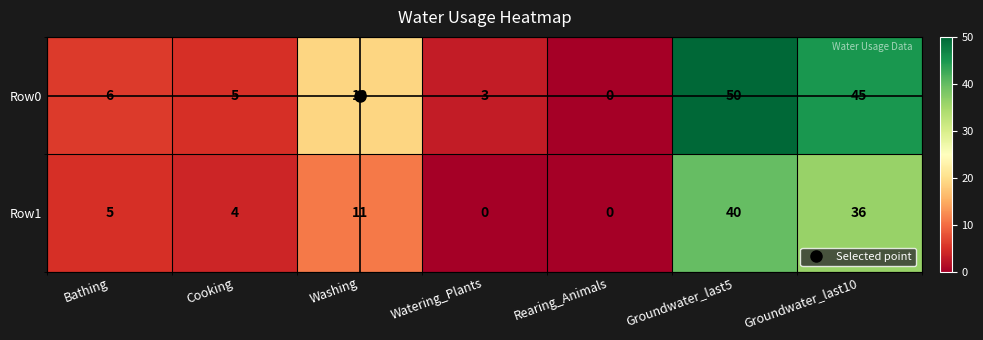

Which series has the largest total across all categories?

Row0